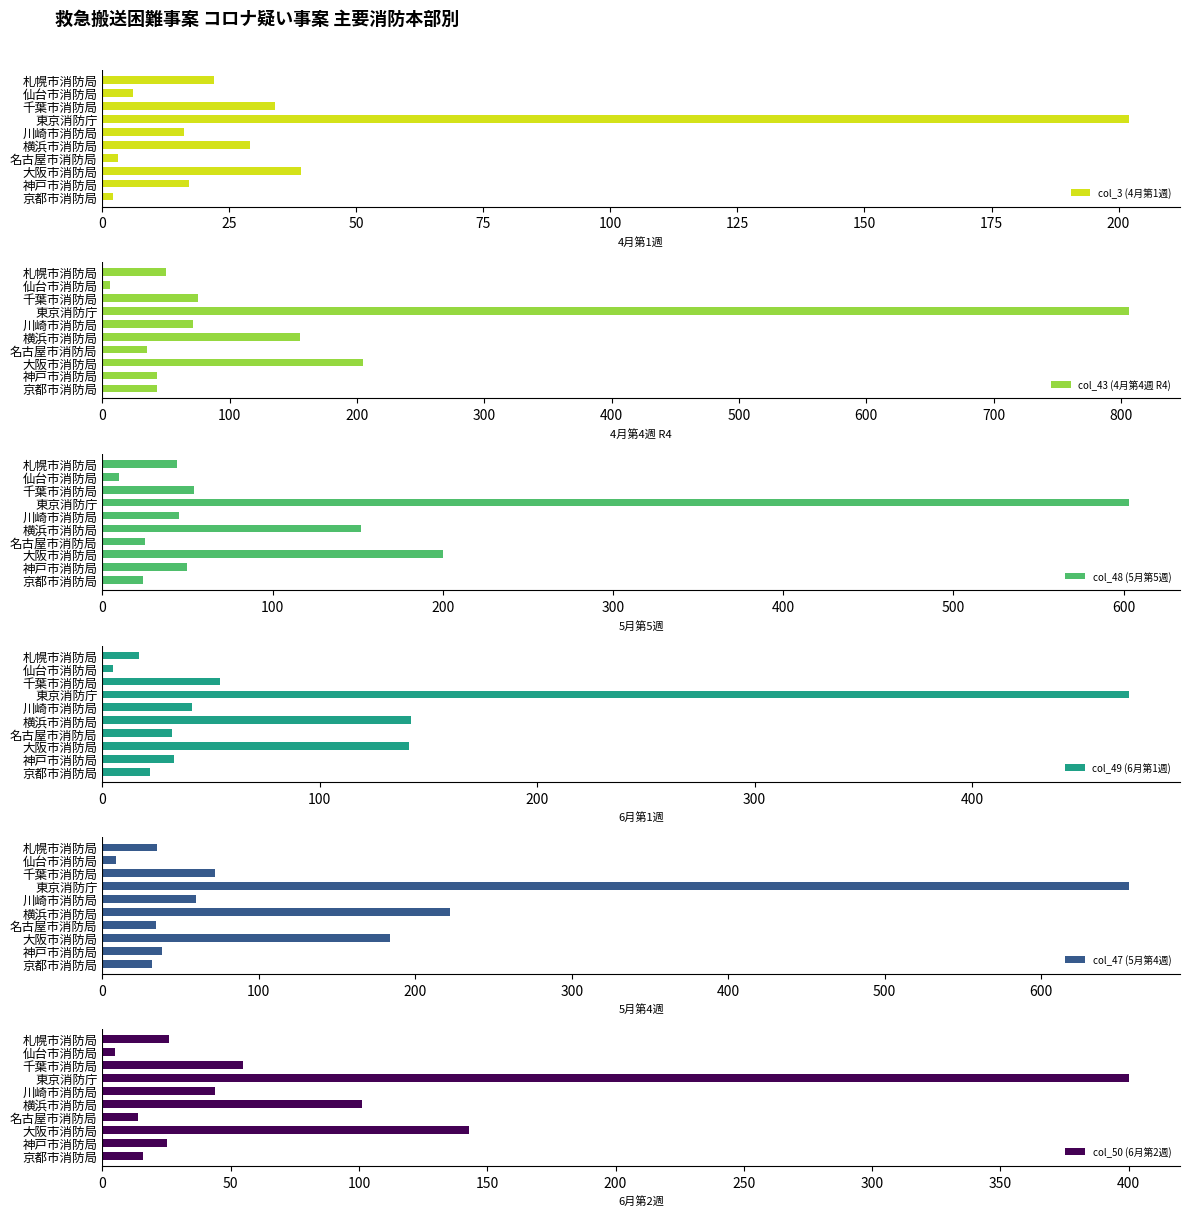

True or false: col_3 (4月第1週) has a value of 6 at 仙台市消防局.

True